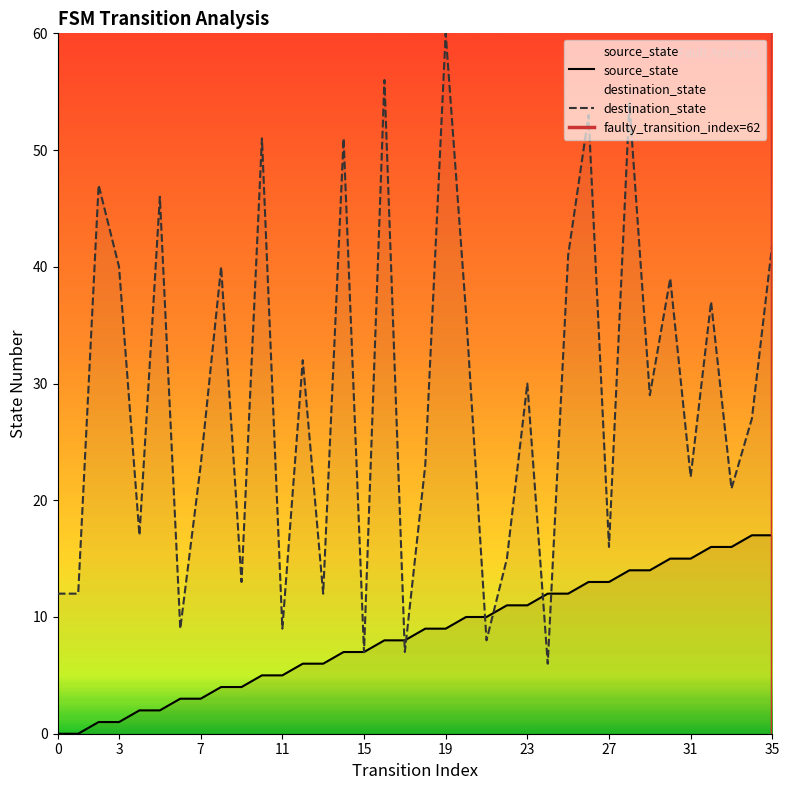

What is the sum of the source_state values at 32 and 19?

25